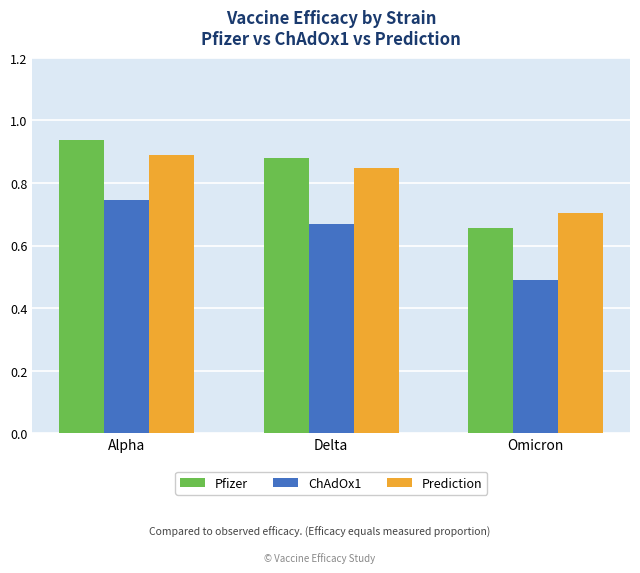

Does the chart contain stacked bars?

No